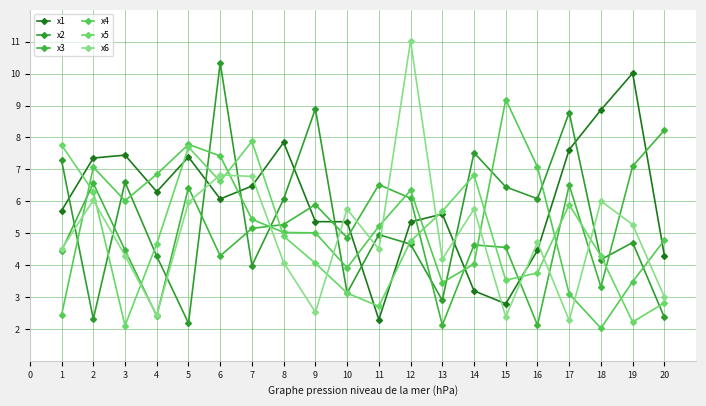

Which series has the largest total across all categories?

x1